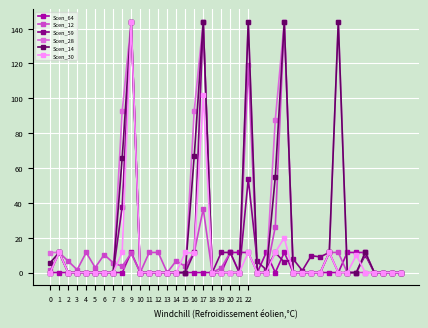

How many distinct data groups are displayed?

6